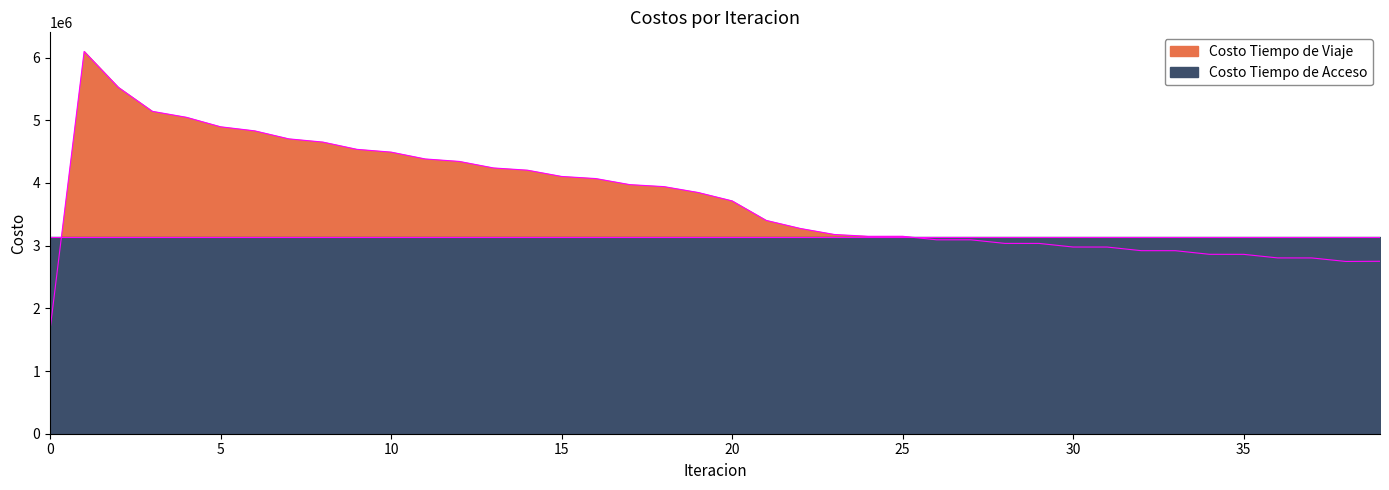

Is it true that the value at 8 is 1003026.7?

False